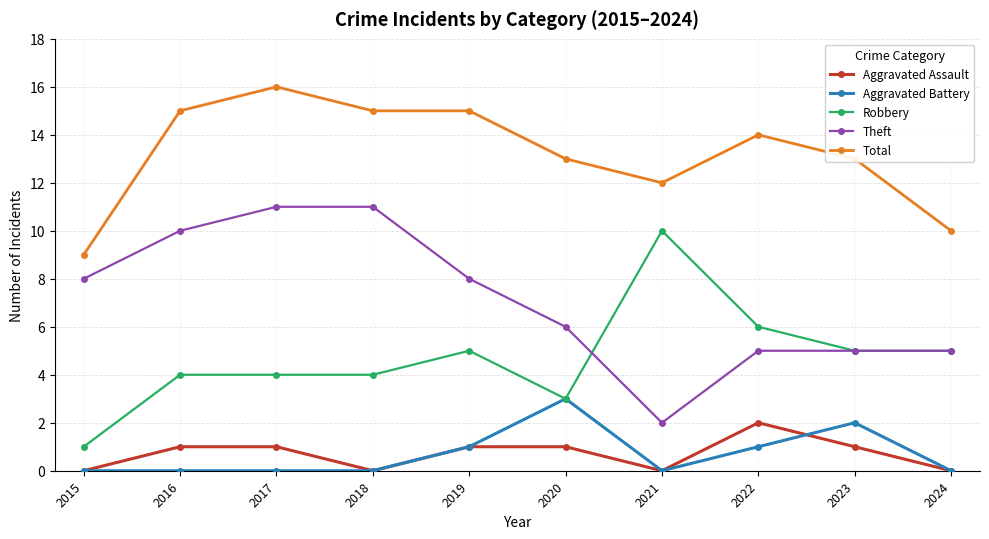

Which series changed the most between 2017 and 2019?

Theft